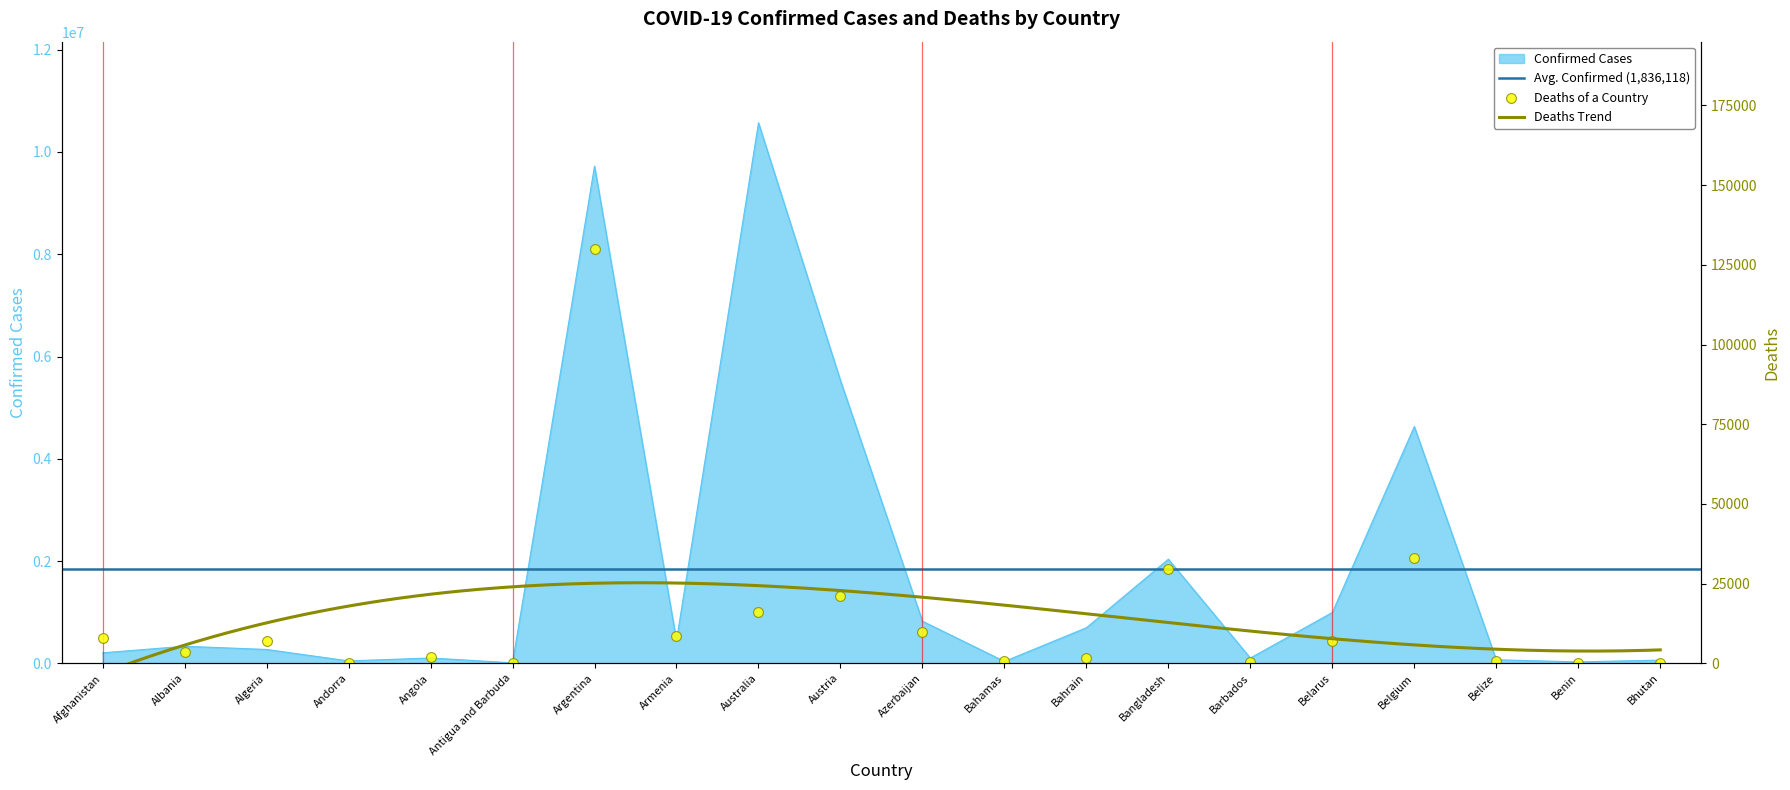

At which category is the sum across all series the highest?

Australia